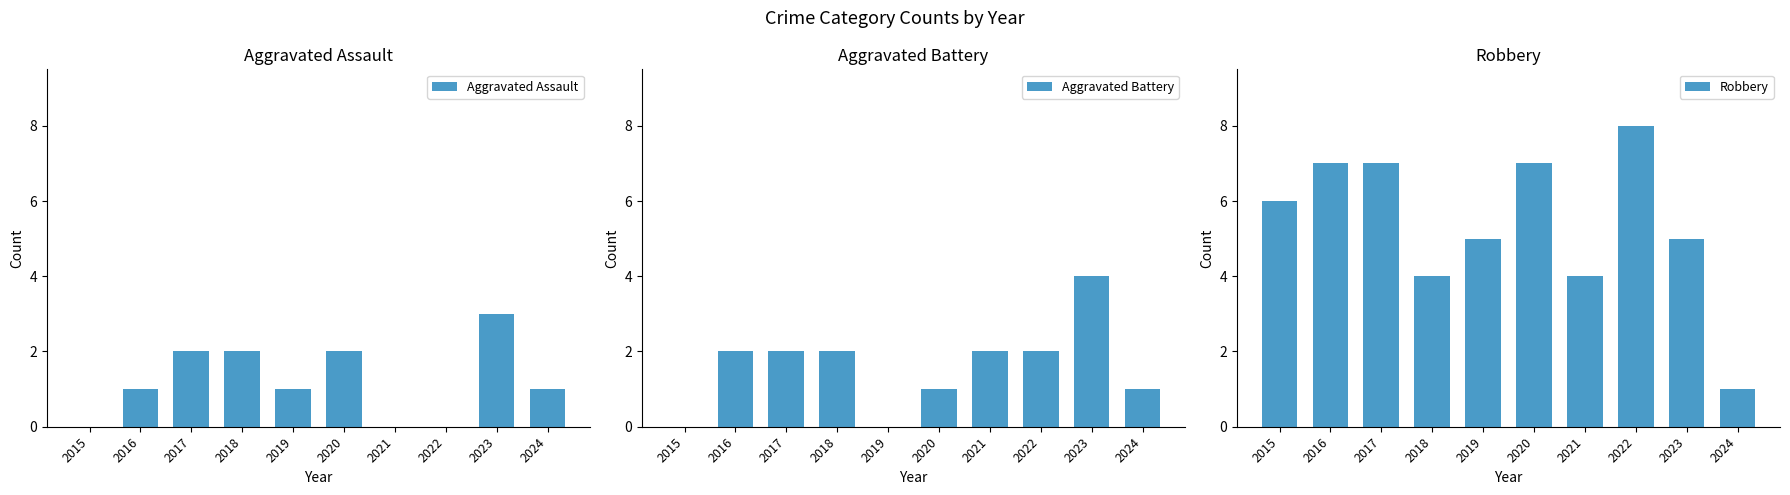

Is it true that Aggravated Battery equals 2 at 2018?

True